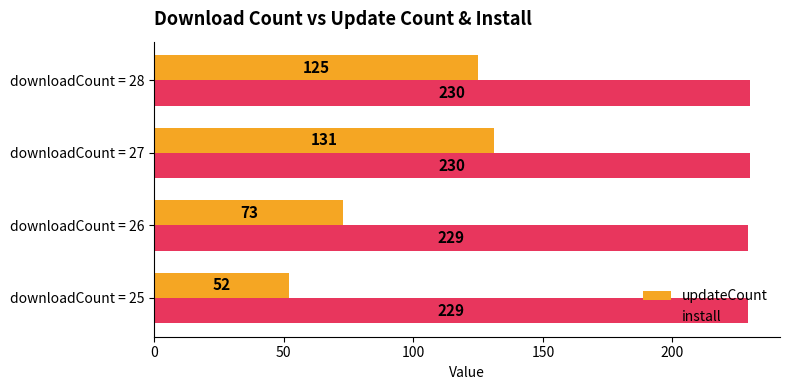

Between downloadCount = 26 and downloadCount = 28, which series saw the biggest shift?

updateCount